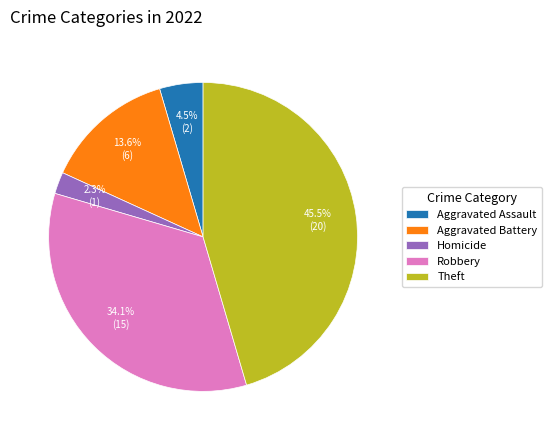

Which slice is the largest?

Theft